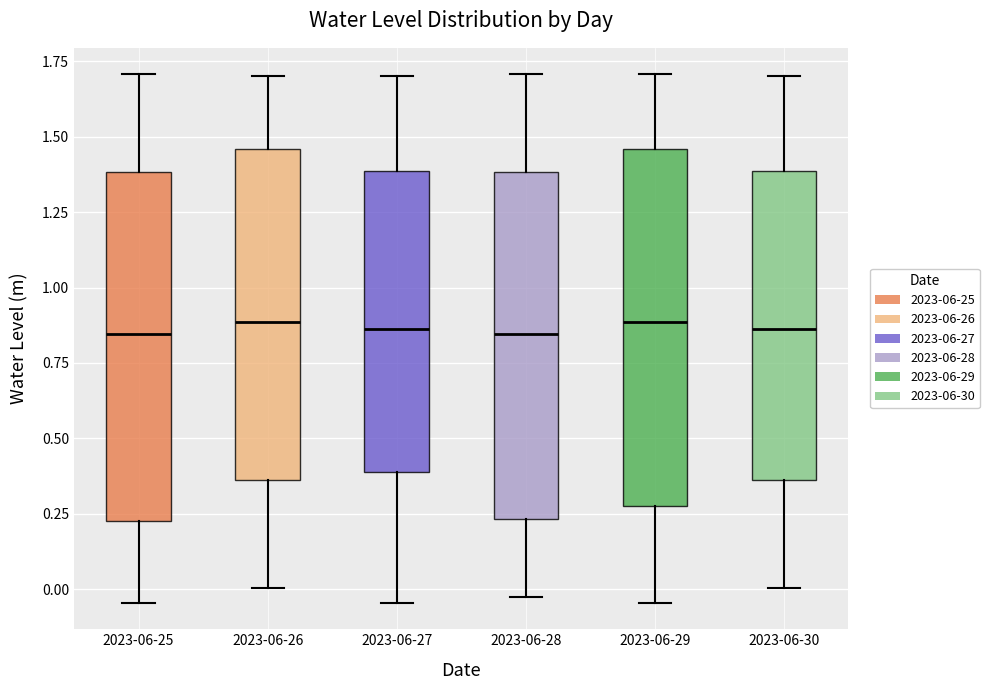

Reading left to right, transcribe this box plot: for each box, give where its median line is, the range the box spans, and where its two whiskers end, as read against the y-axis. The values are not printed on the chart, so give them approximately, as read against the axis.

2023-06-25: median 0.85, box 0.25 to 1.40, whiskers -0.05 to 1.70
2023-06-26: median 0.90, box 0.35 to 1.45, whiskers 0.00 to 1.70
2023-06-27: median 0.85, box 0.40 to 1.40, whiskers -0.05 to 1.70
2023-06-28: median 0.85, box 0.25 to 1.40, whiskers 0.00 to 1.70
2023-06-29: median 0.90, box 0.25 to 1.45, whiskers -0.05 to 1.70
2023-06-30: median 0.85, box 0.35 to 1.40, whiskers 0.00 to 1.70